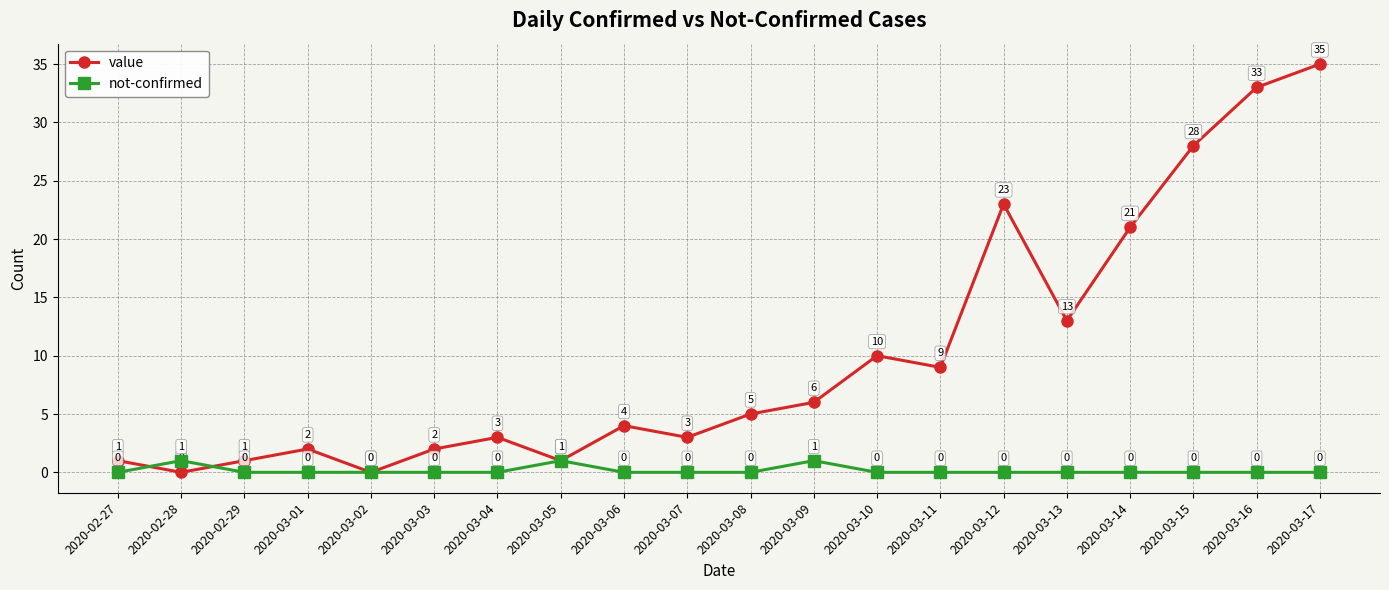

How many interior local peaks does the not-confirmed series have?

3